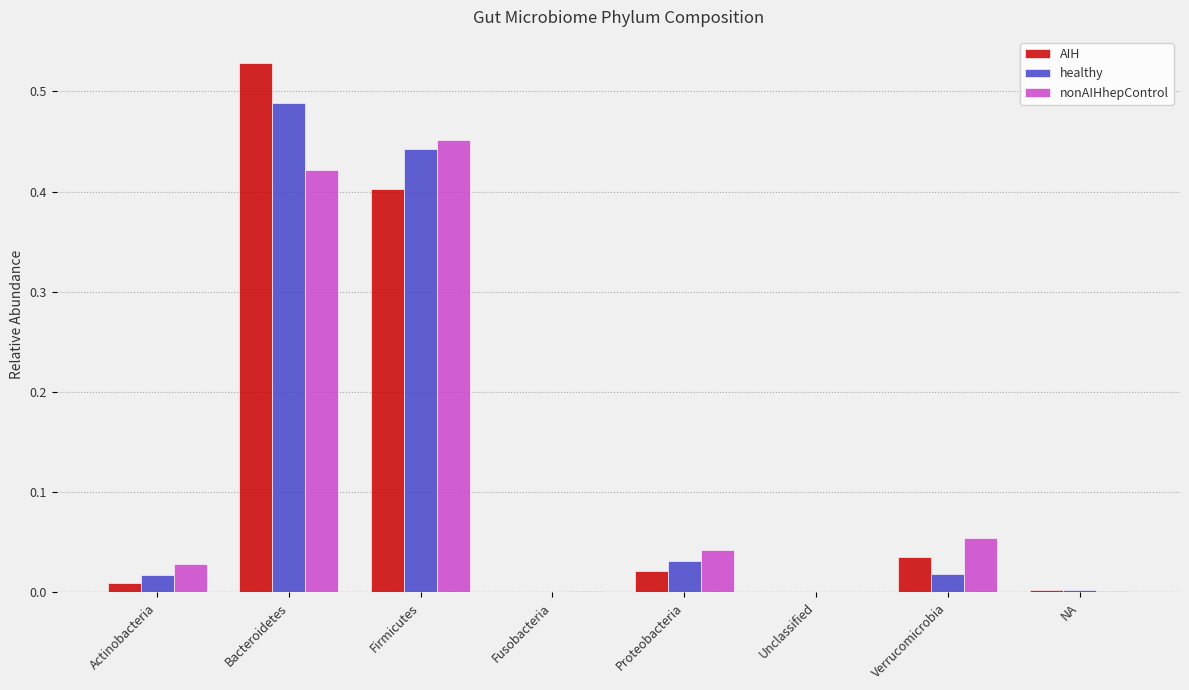

Are the bars horizontal?

No